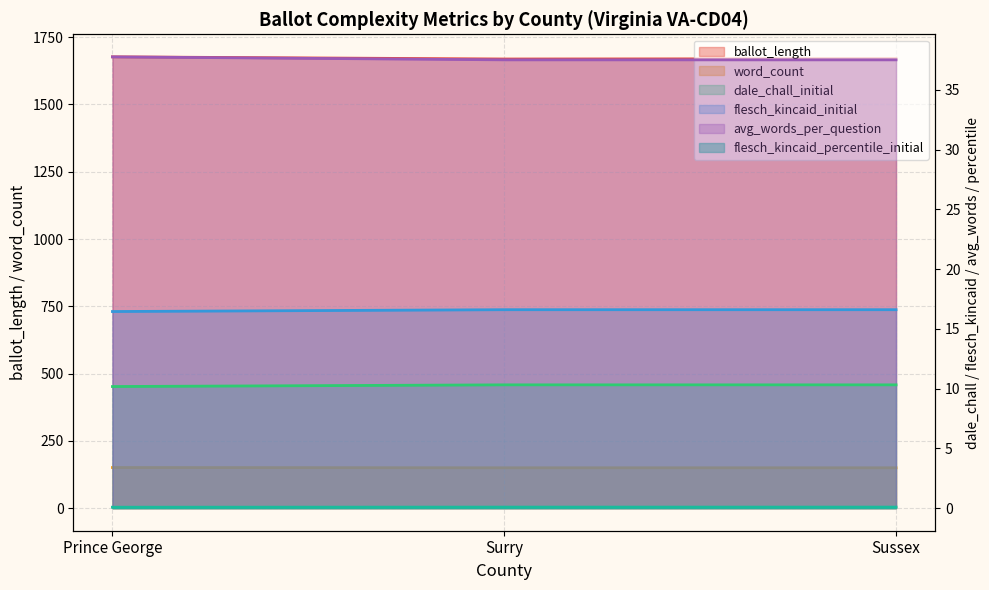

Reading left to right, what are all the values shown in this chart?

ballot_length: Prince George=1677.0	Surry=1669.0	Sussex=1670.0
avg_words_per_question: Prince George=0.1	Surry=0.1	Sussex=0.1
word_count: Prince George=151.0	Surry=150.0	Sussex=150.0
dale_chall_initial: Prince George=16.4	Surry=16.6	Sussex=16.6
flesch_kincaid_initial: Prince George=10.2	Surry=10.3	Sussex=10.3
flesch_kincaid_percentile_initial: Prince George=37.8	Surry=37.5	Sussex=37.5